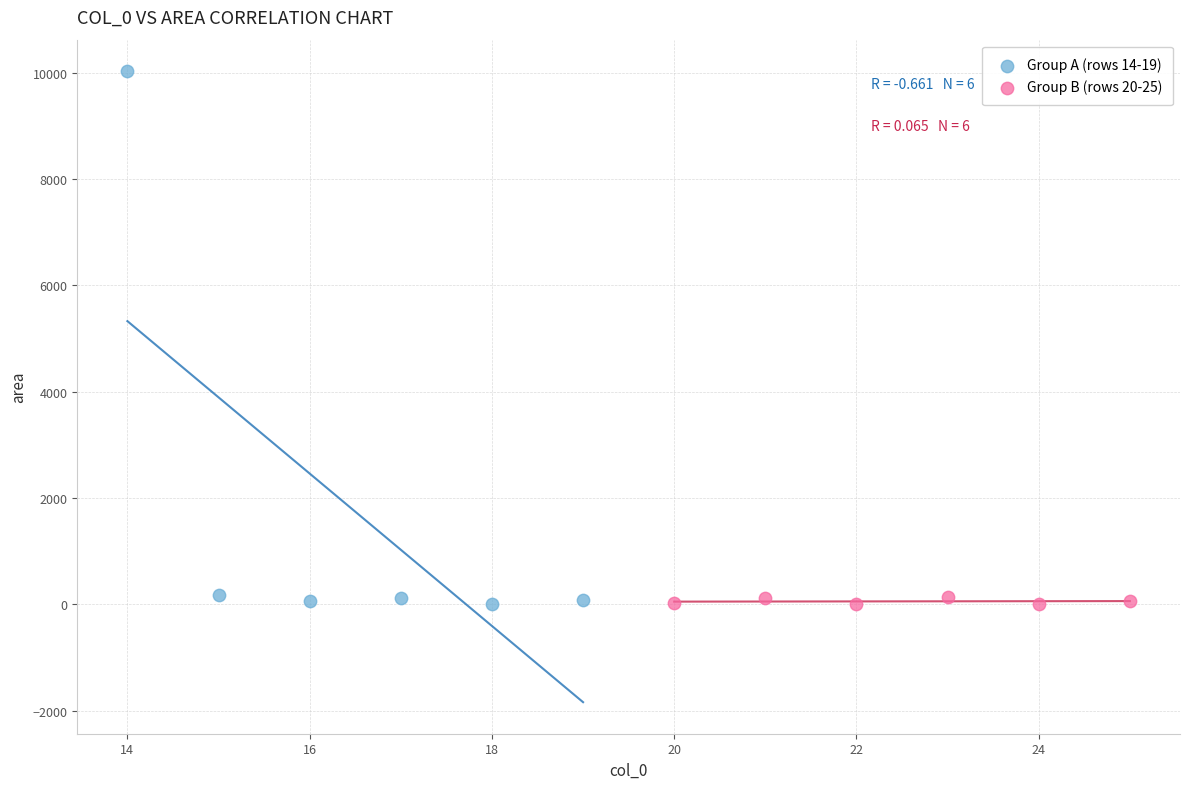

Which series has the largest Y range (max minus min)?

Group A (rows 14-19)